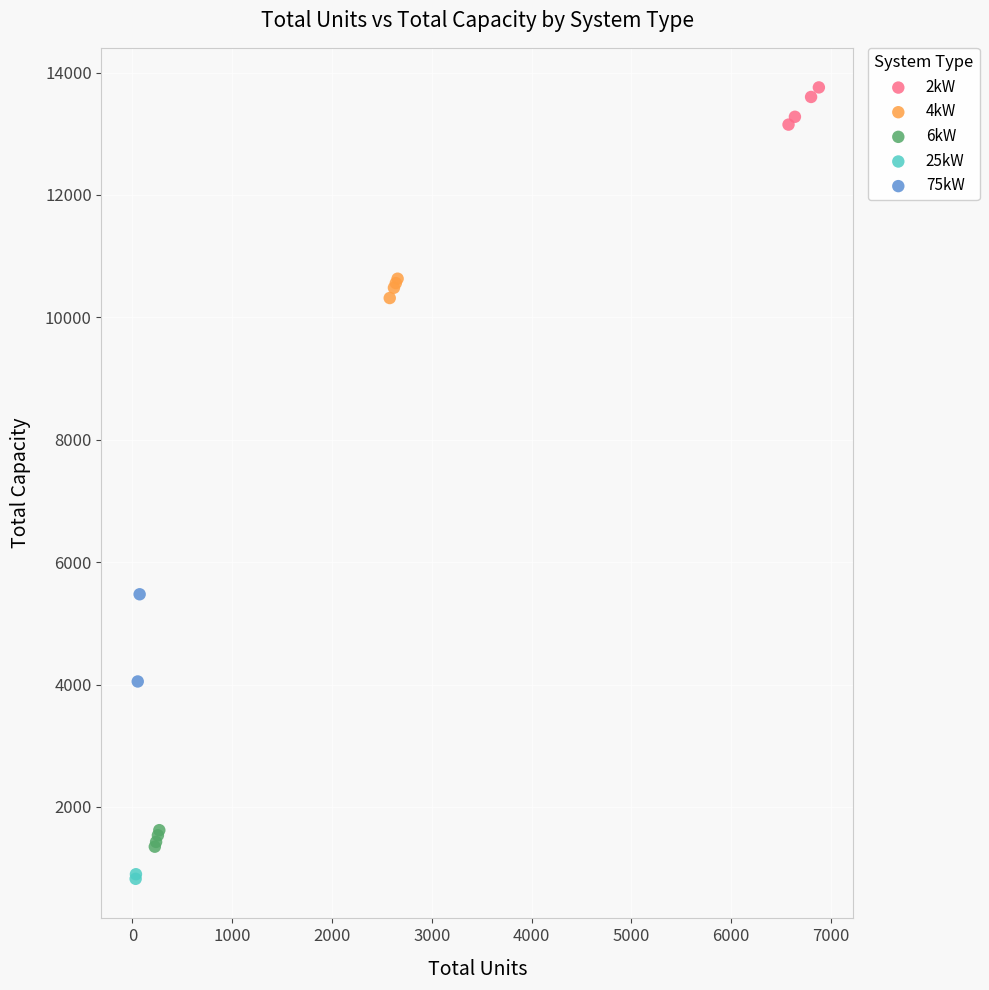

Which series has the widest spread of Y values?

75kW